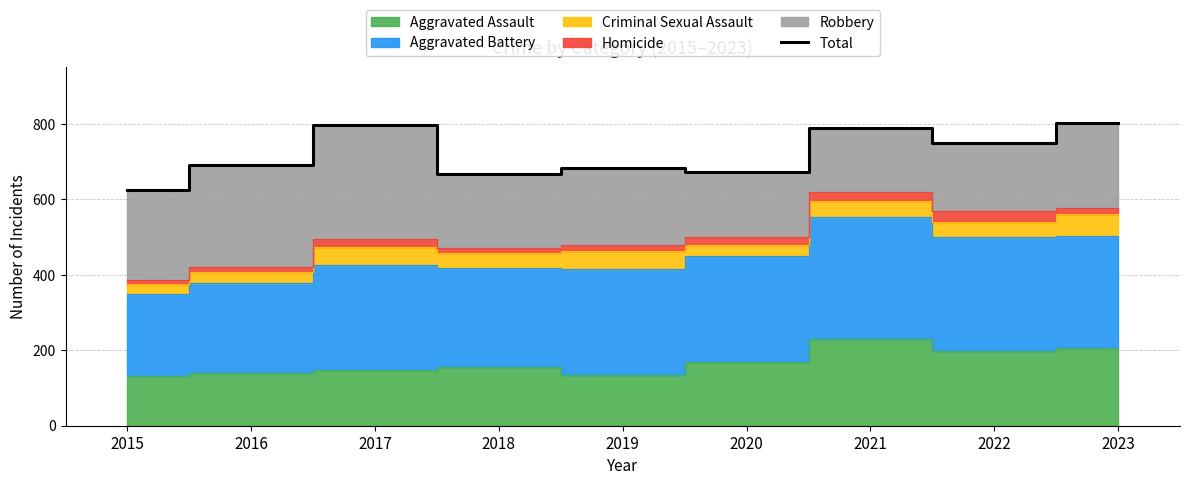

Reading left to right, transcribe all the data shown in this chart.

626	690	796	668	684	672	788	749	802